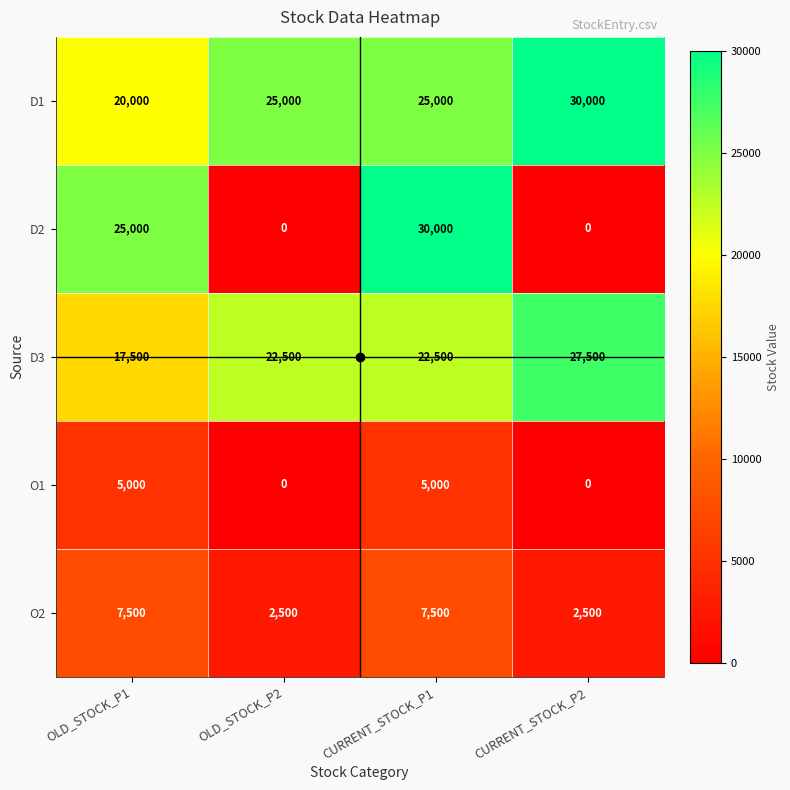

At which label does D2 reach its peak?

CURRENT_STOCK_P1